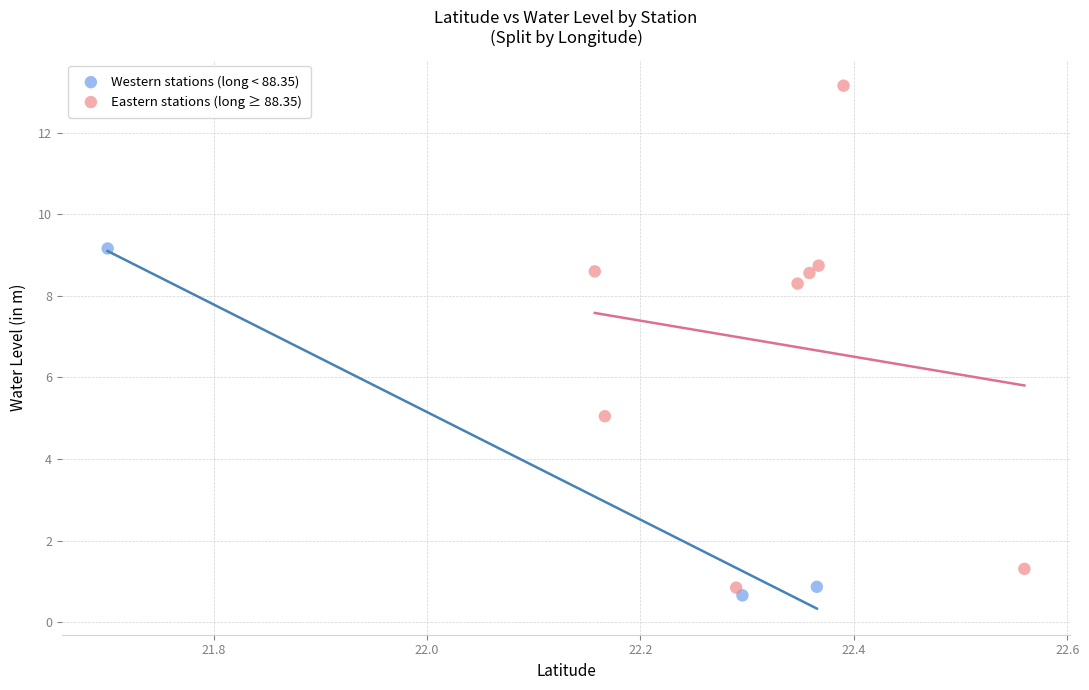

Which series contains the highest Y value?

Eastern stations (long ≥ 88.35)